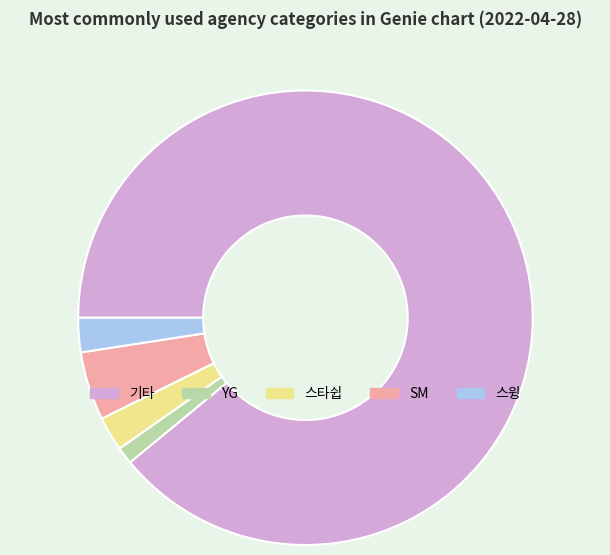

Is 기타 the majority of the pie?

Yes